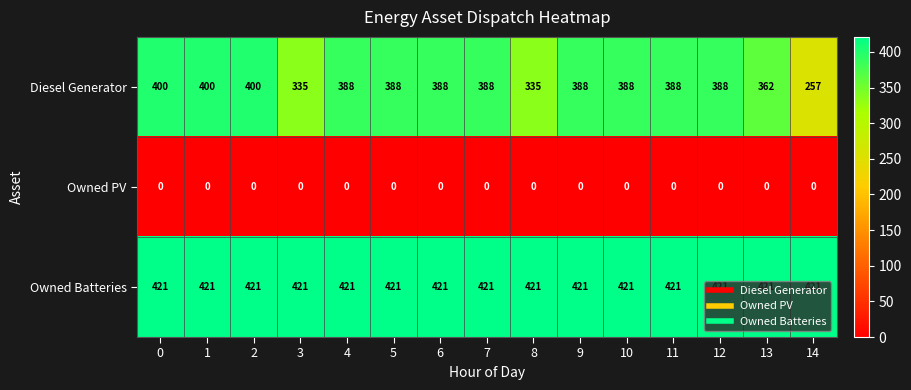

Is it true that Owned Batteries equals 655 at 4?

False